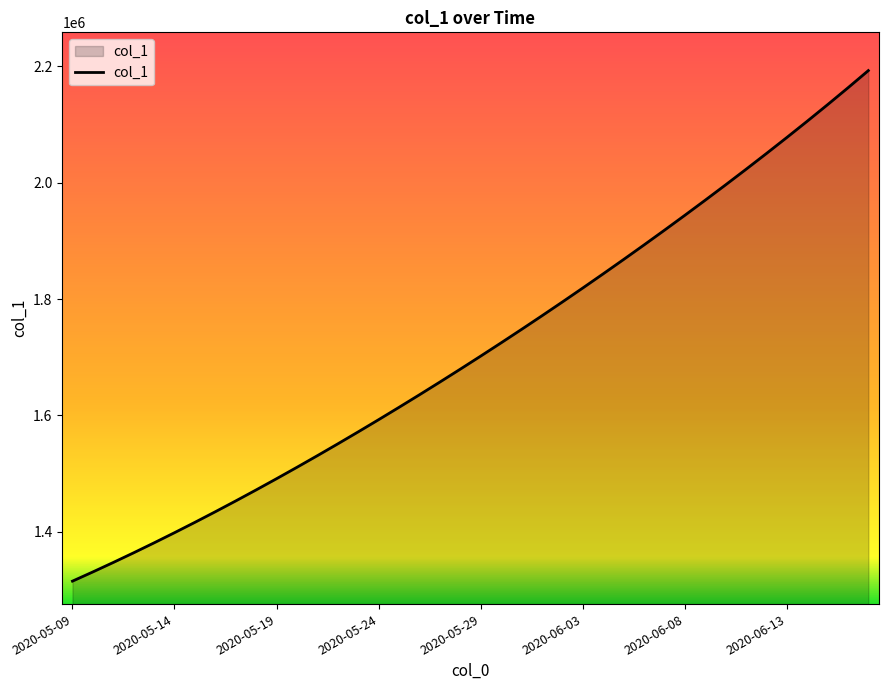

What is the greatest value displayed?

2192748.5